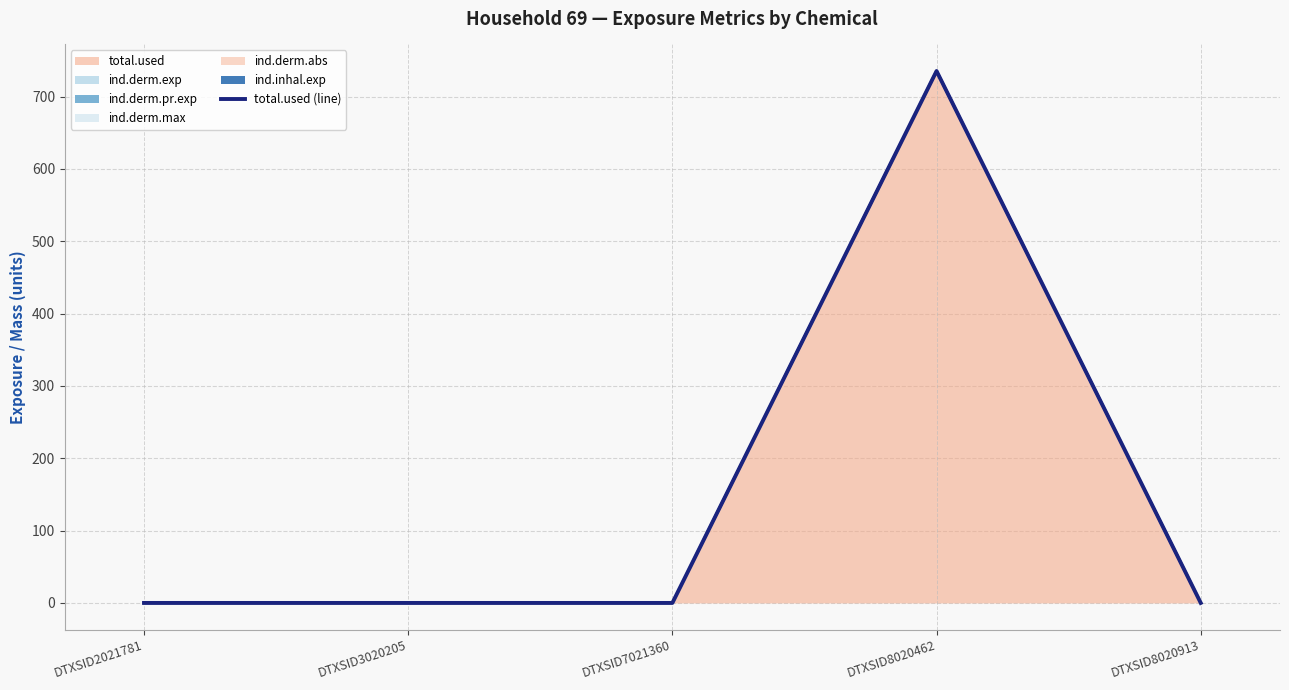

True or false: the data shows 248.9 at DTXSID8020913.

False